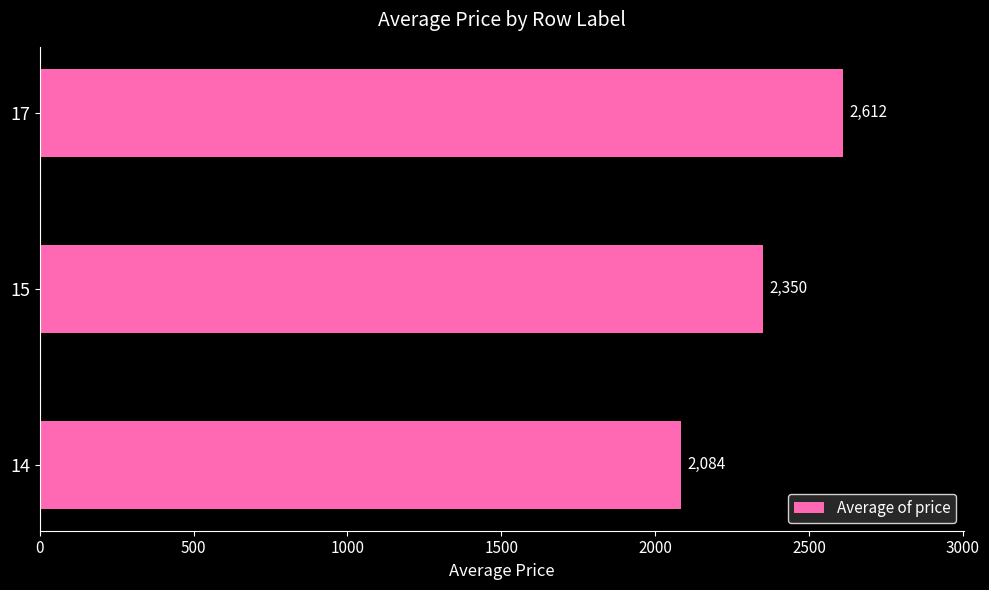

The value at 15 is 2350.1. True or false?

True